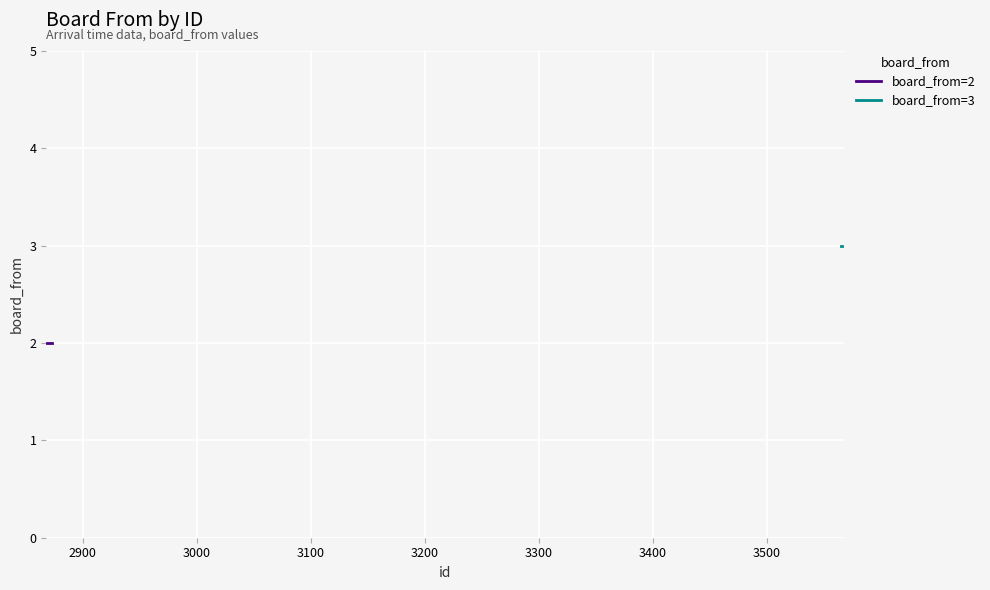

At which label is the value closest to 2?

2869